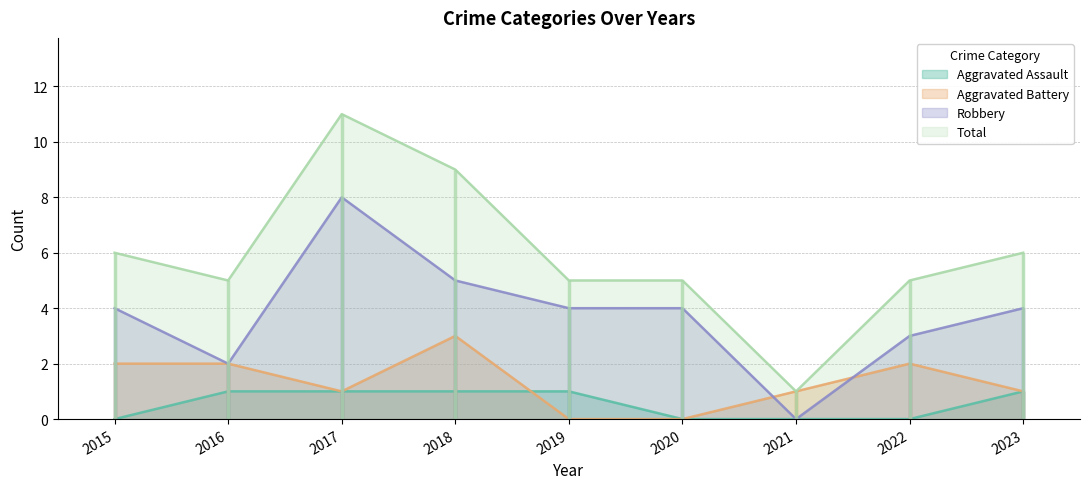

What is the total value across all series at 2020?

9